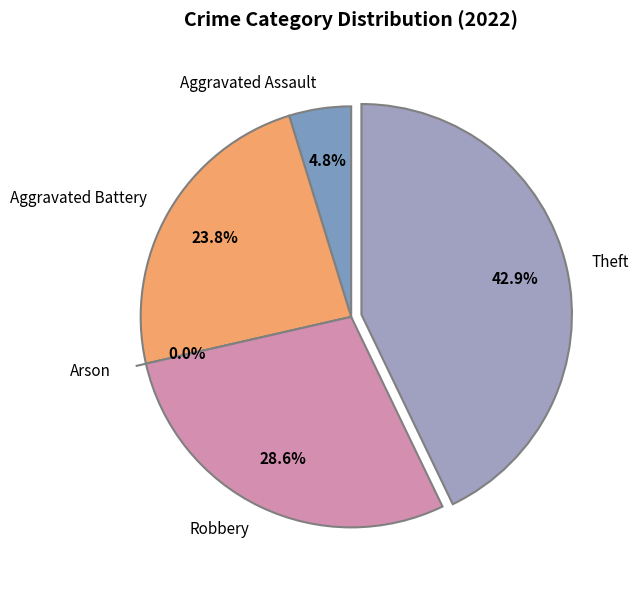

Does Aggravated Battery account for over 50% of the chart?

No